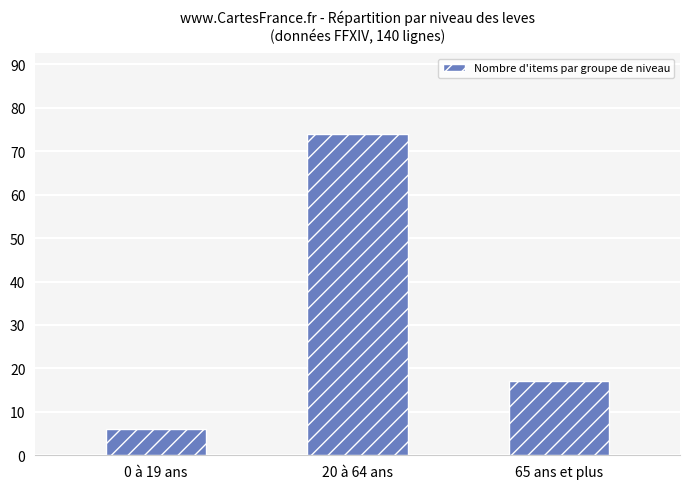

Which category has the highest value across all series?

20 à 64 ans